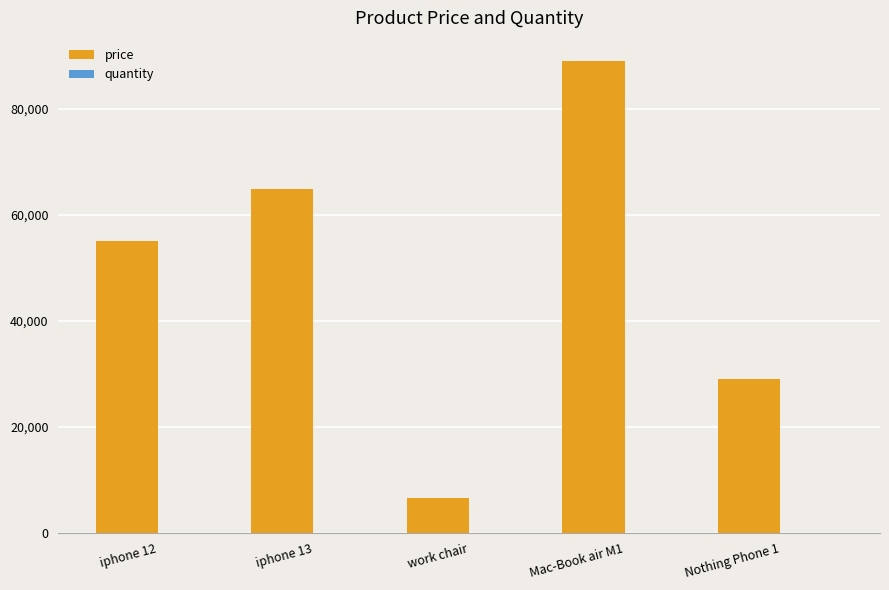

What is the maximum value shown in the chart?

89000